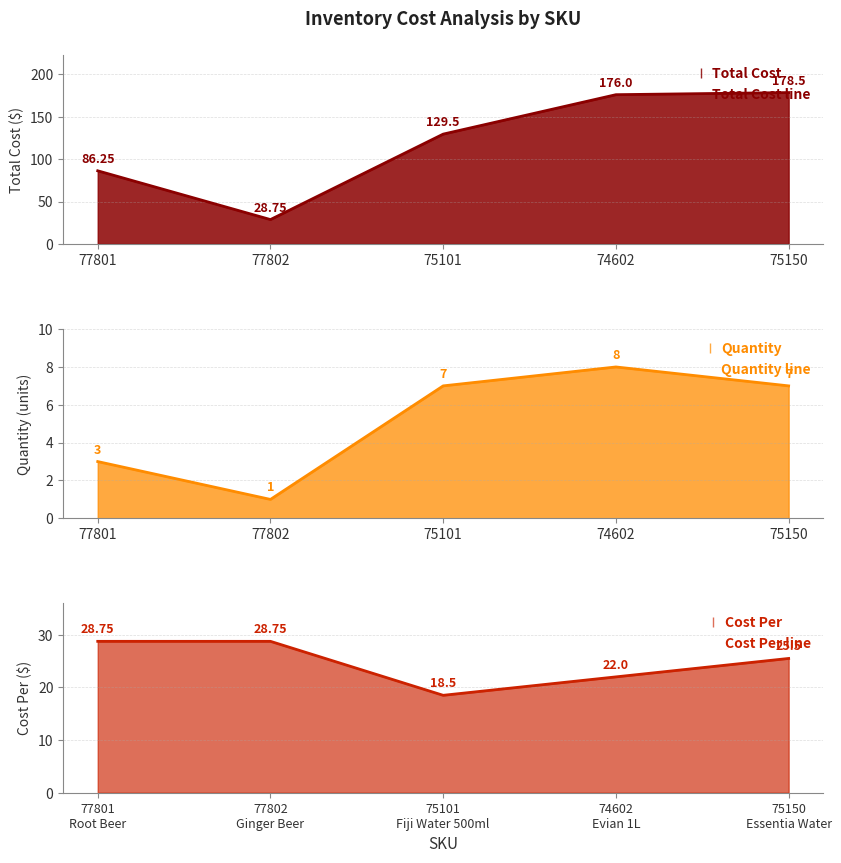

True or false: Quantity line has a value of 0 at 77802.

False